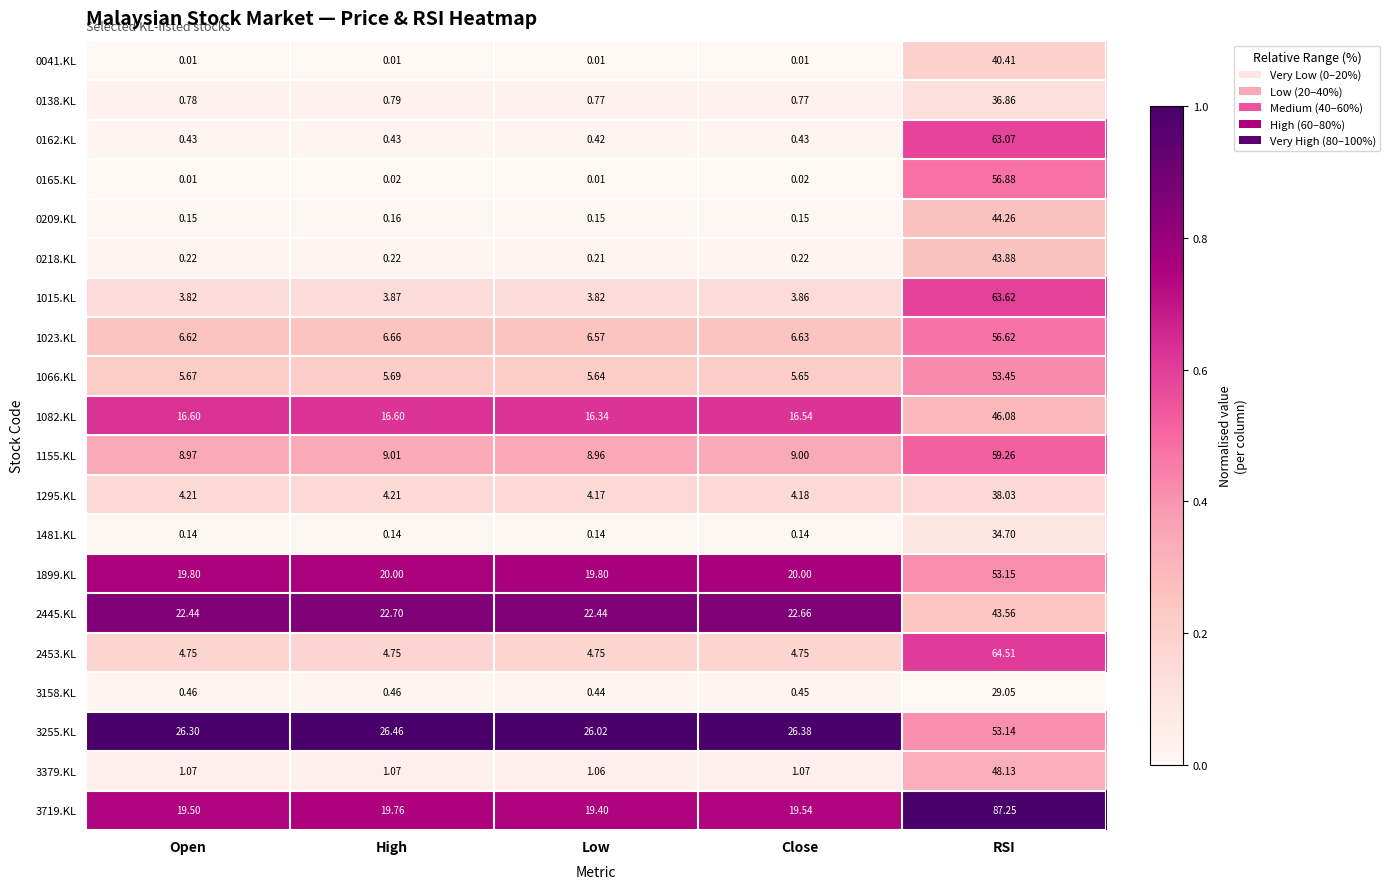

Which category has the highest value in the 3719.KL series?

RSI